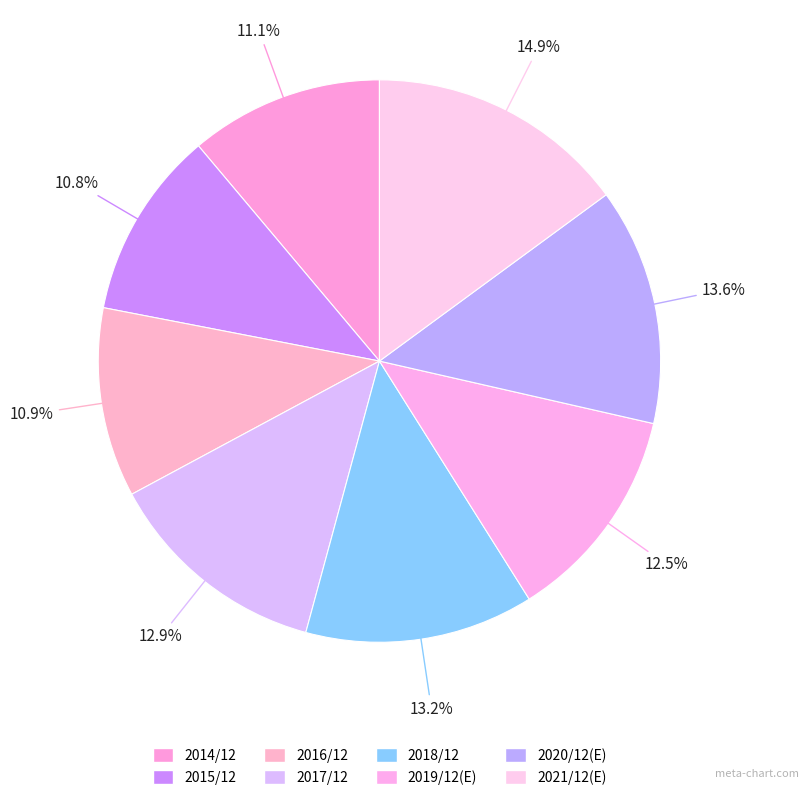

Does 2016/12 account for over 50% of the chart?

No